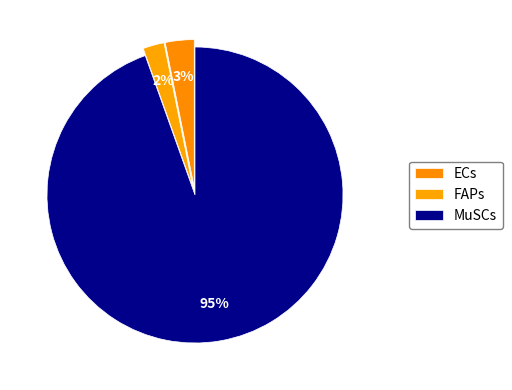

Rank the categories by value from lowest to highest.

FAPs, ECs, MuSCs